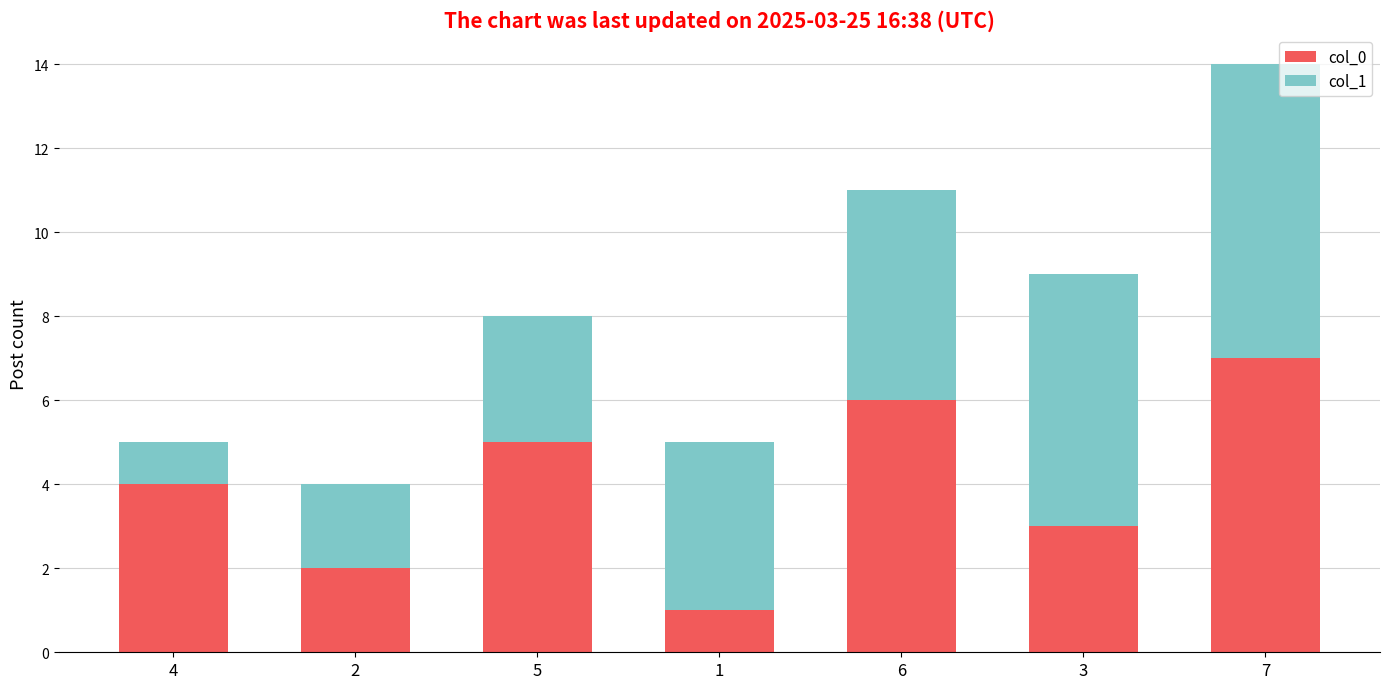

At which category is the sum across all series the highest?

7